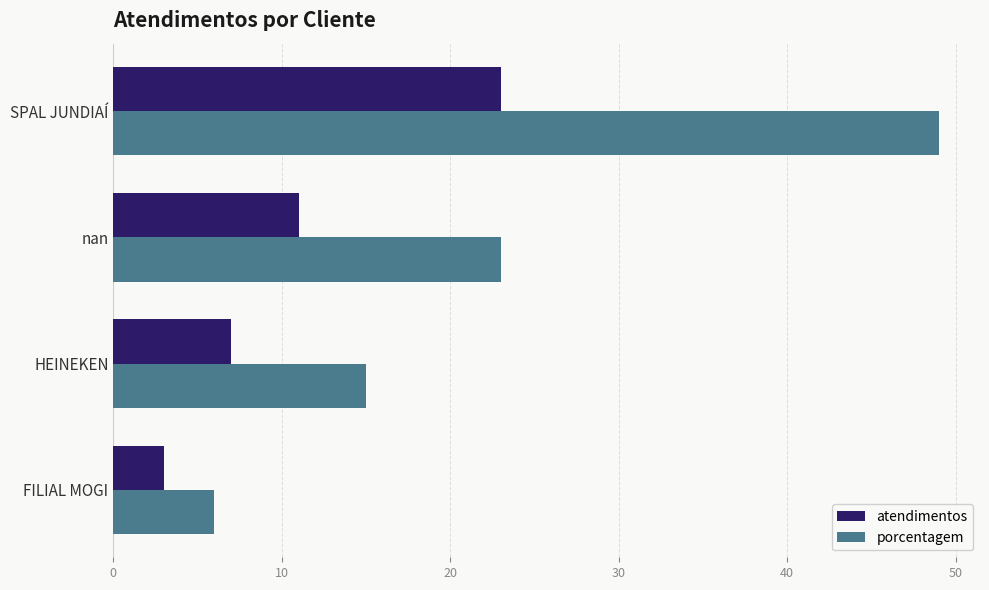

Which series has the largest total across all categories?

porcentagem